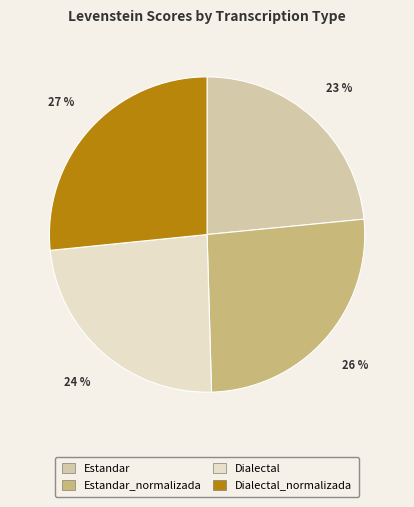

Is there any slice that represents more than half of the pie?

No